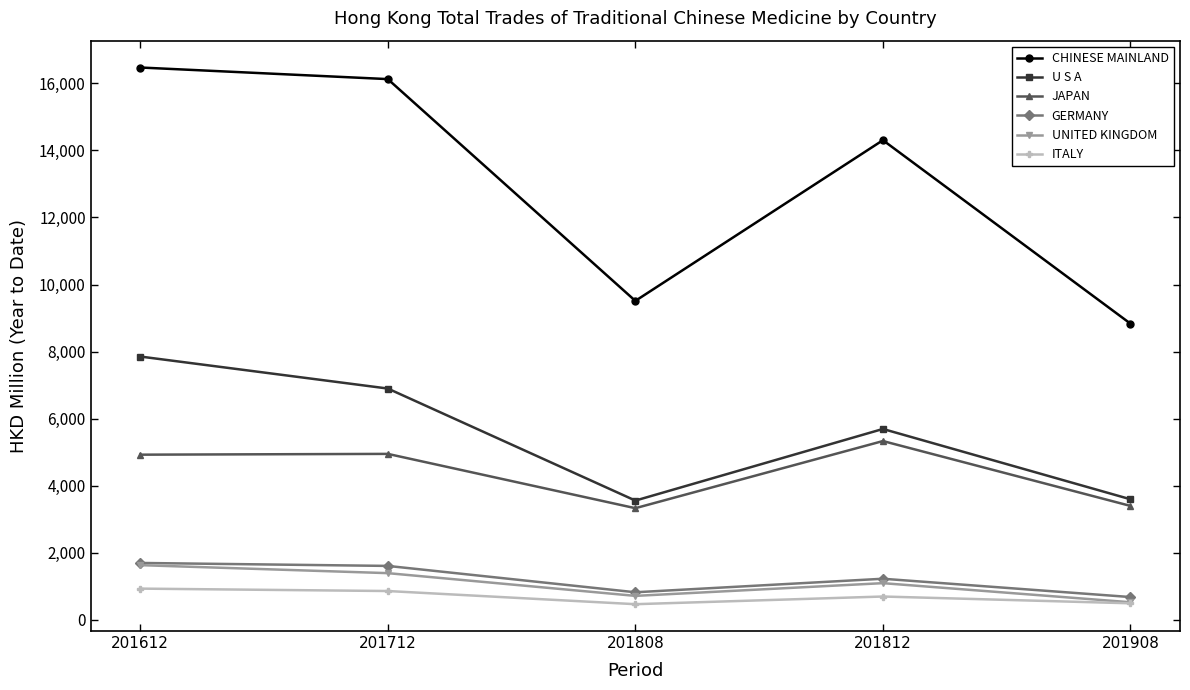

Is it true that CHINESE MAINLAND equals 4695.0 at 201612?

False